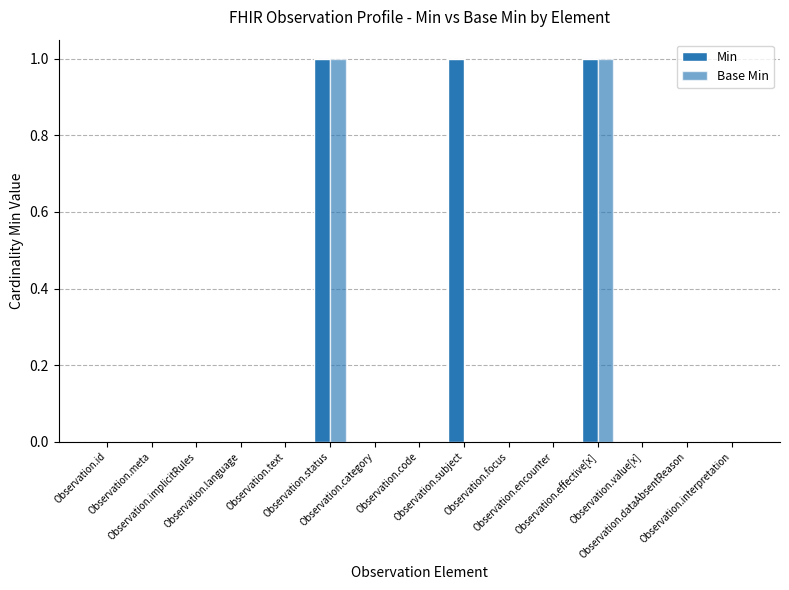

Are the bars grouped side by side (vs. stacked)?

Yes